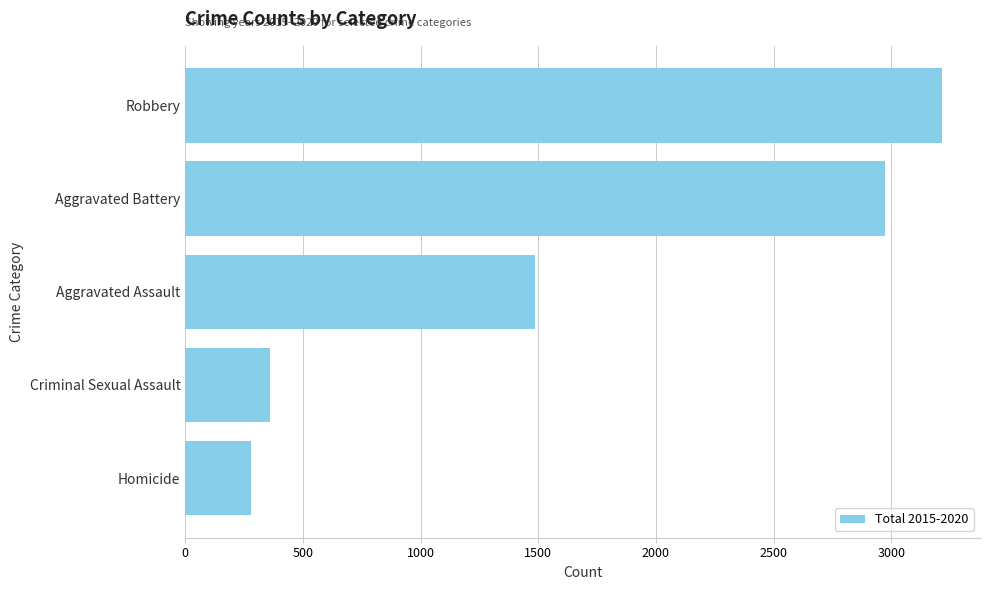

True or false: the data shows 280 at Homicide.

True